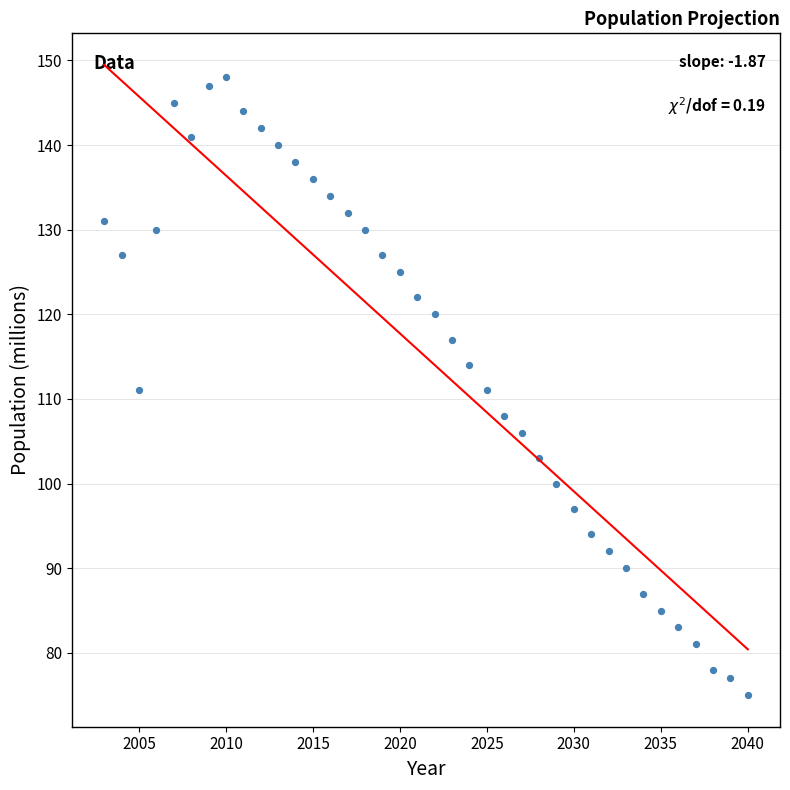

What is the range of Y values (max minus min)?

73